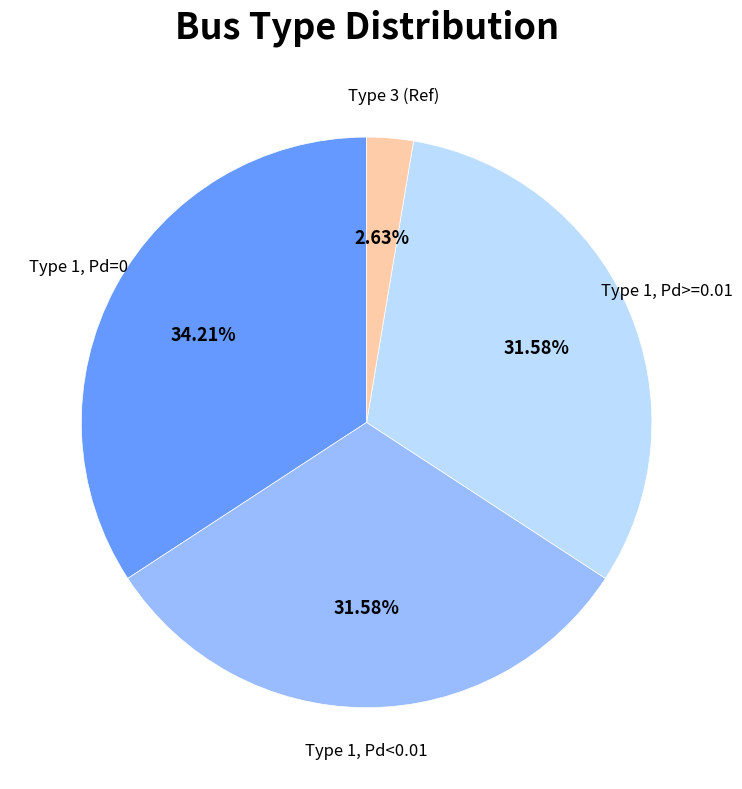

To the nearest percent, what is the average slice percentage?

25%